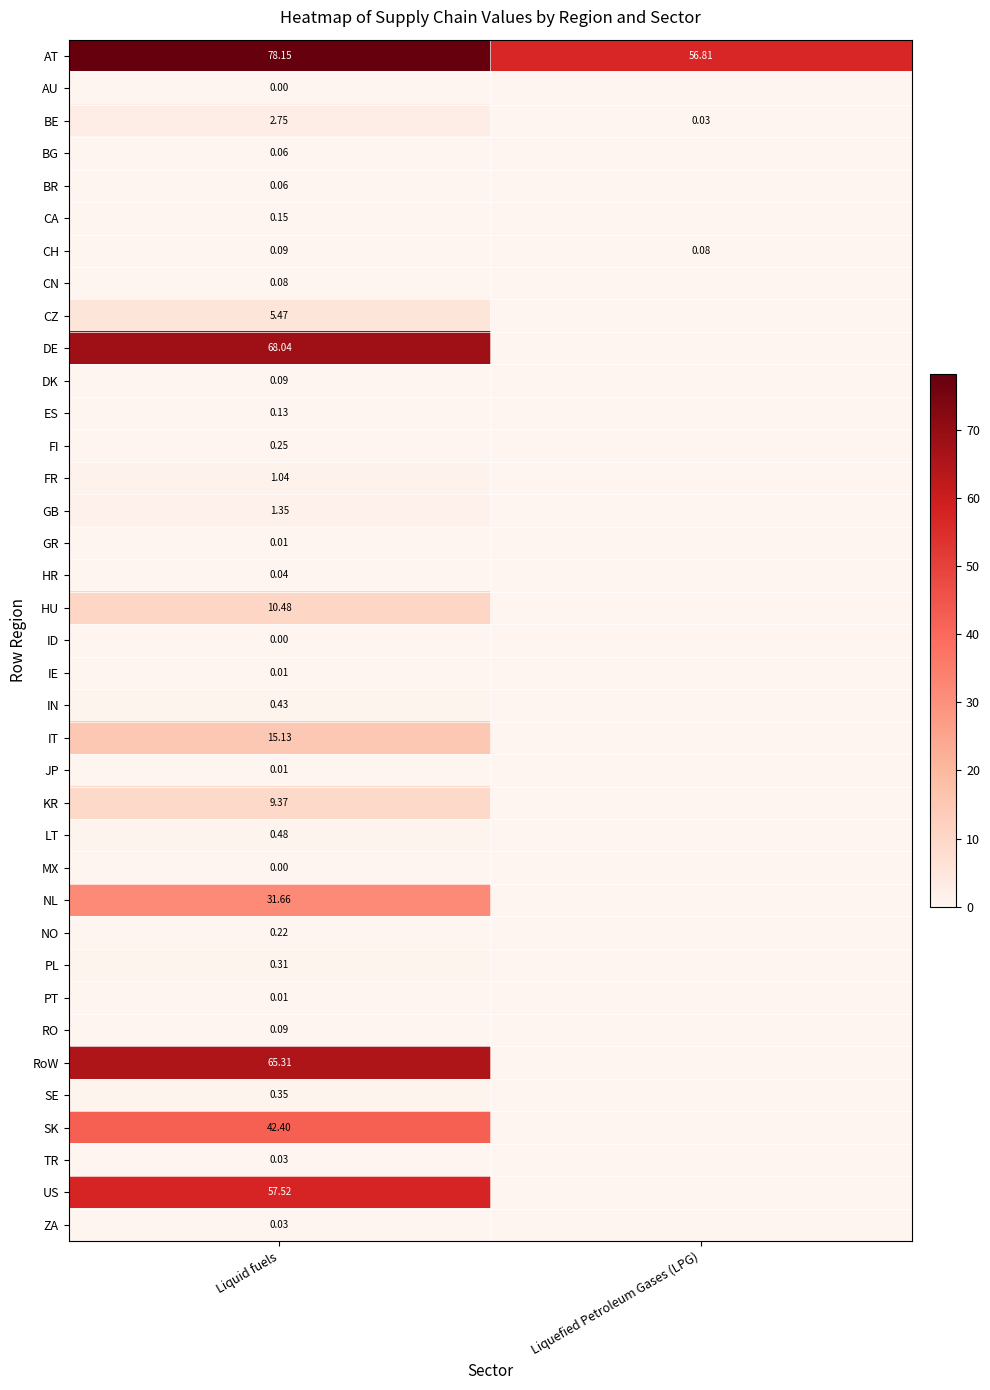

The value of SK at Liquid fuels is 19.6. True or false?

False